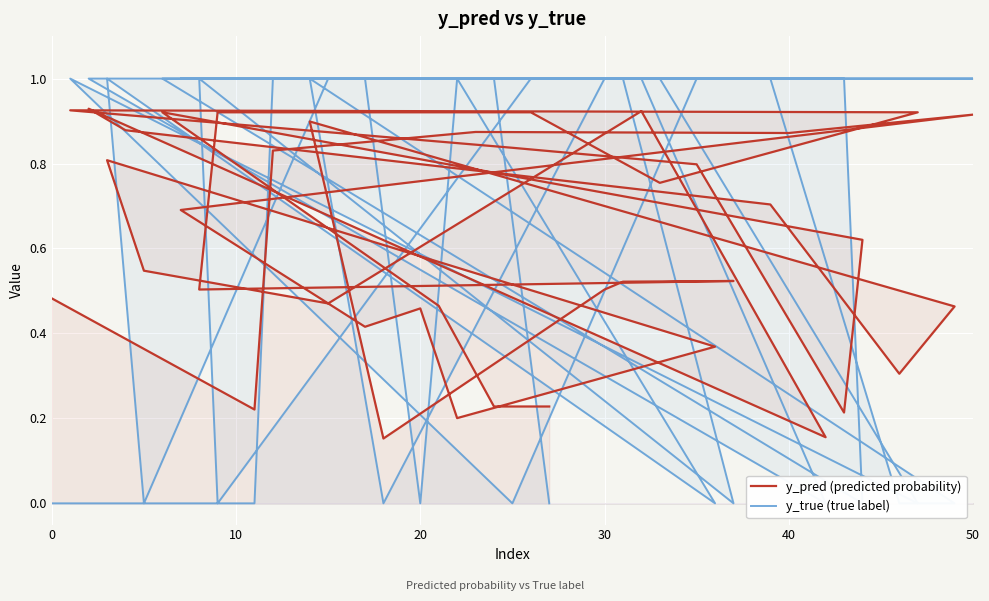

Reading left to right, what are all the values shown in this chart?

y_pred (predicted probability): 0.5	0.2	0.8	0.9	0.9	0.9	0.7	0.4	0.5	0.2	0.4	0.8	0.5	0.5	0.9	0.2	0.9	0.9	0.7	0.3	0.5	0.9	0.2	0.5	0.5	0.5	0.5	0.9	0.9	0.8	0.9	0.9	0.8	0.8	0.2	0.6	0.9	0.5	0.2	0.2
y_true (true label): 0.0	0.0	1.0	1.0	1.0	1.0	1.0	1.0	0.0	1.0	0.0	1.0	0.0	1.0	1.0	0.0	1.0	1.0	1.0	0.0	0.0	1.0	0.0	1.0	1.0	0.0	1.0	0.0	1.0	1.0	0.0	1.0	0.0	1.0	1.0	0.0	1.0	1.0	1.0	0.0